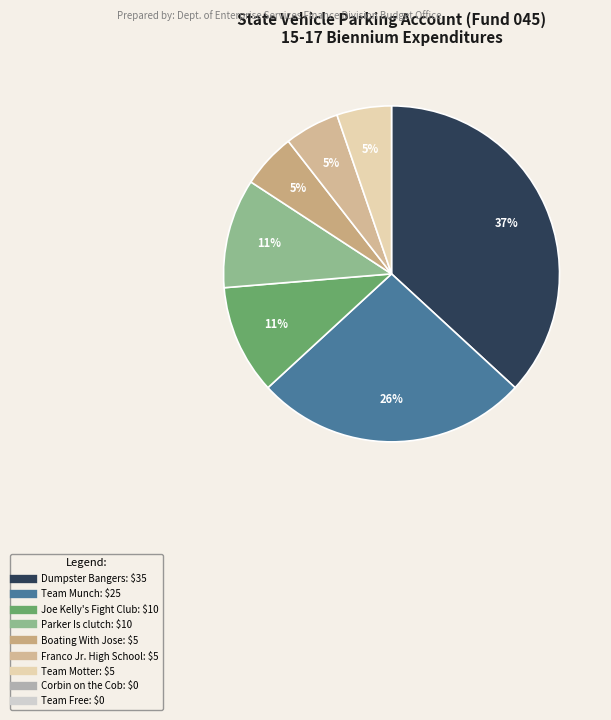

To the nearest percent, what is the average slice percentage?

14%